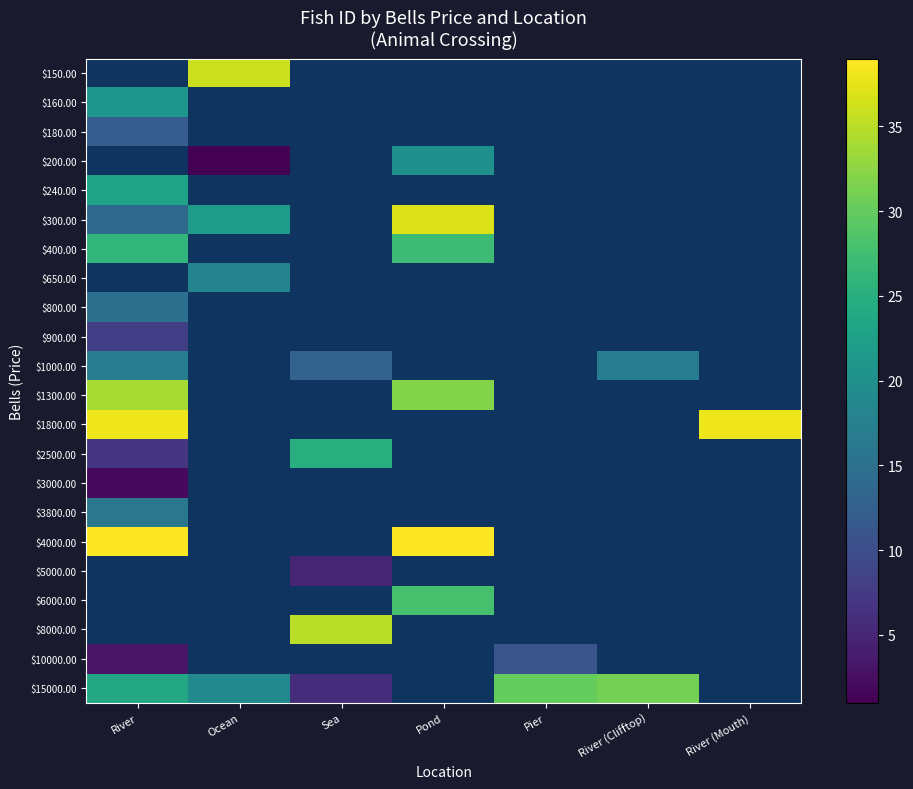

How many categories are shown in the chart?

7